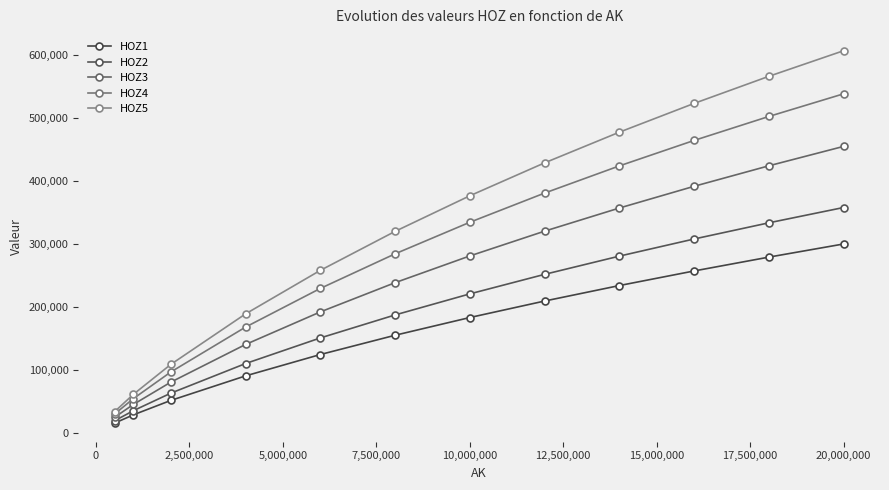

How many series are shown in this chart?

5